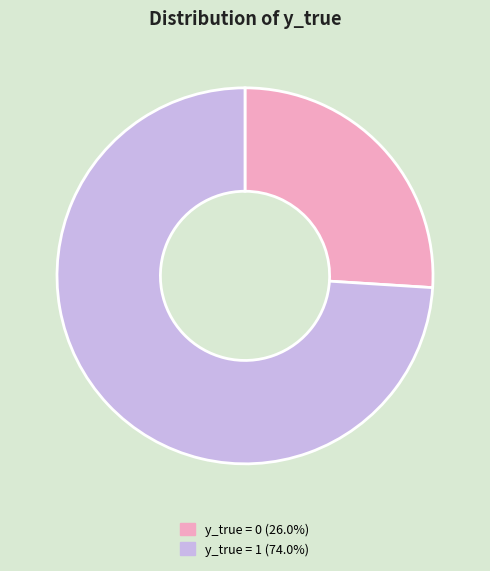

How many slices are in this pie chart?

2